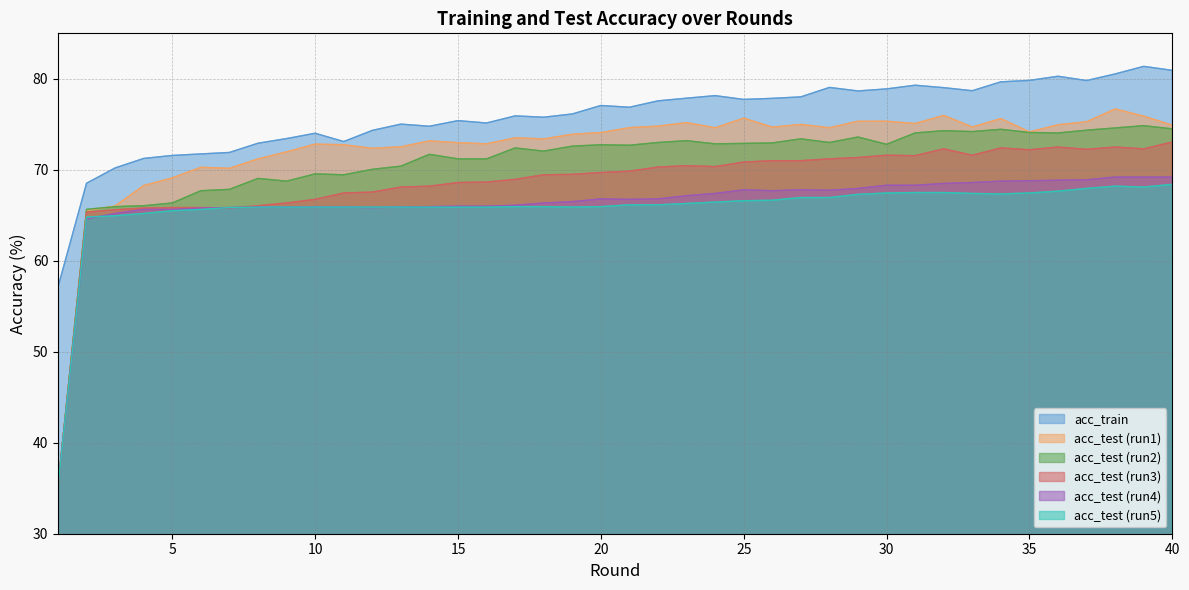

What is the average value of the acc_test_4 series?

66.3